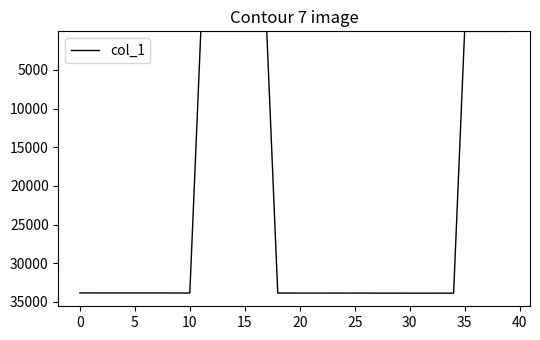

How many values are below 33849?

20